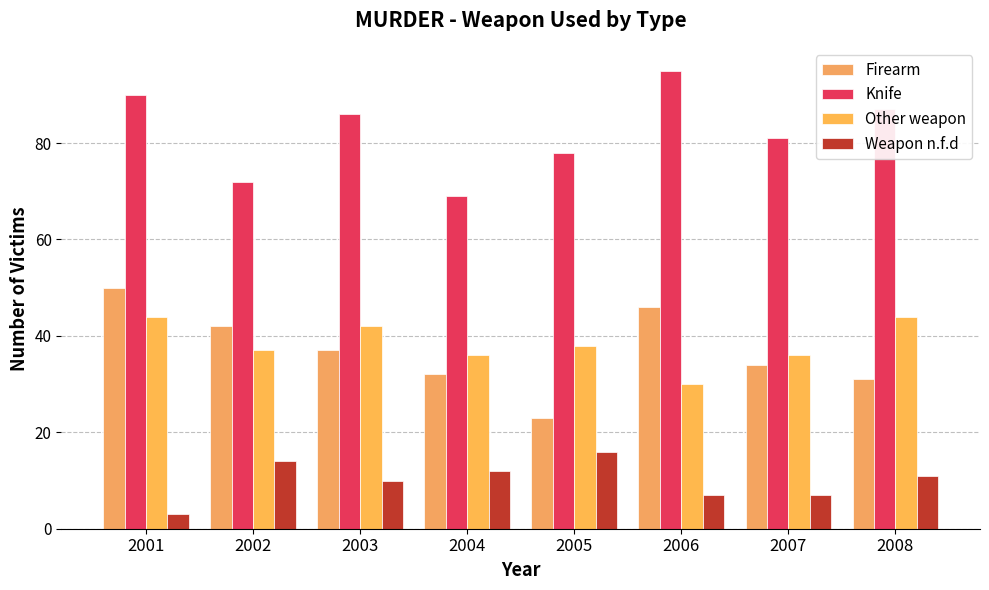

Which series has the largest total across all categories?

Knife